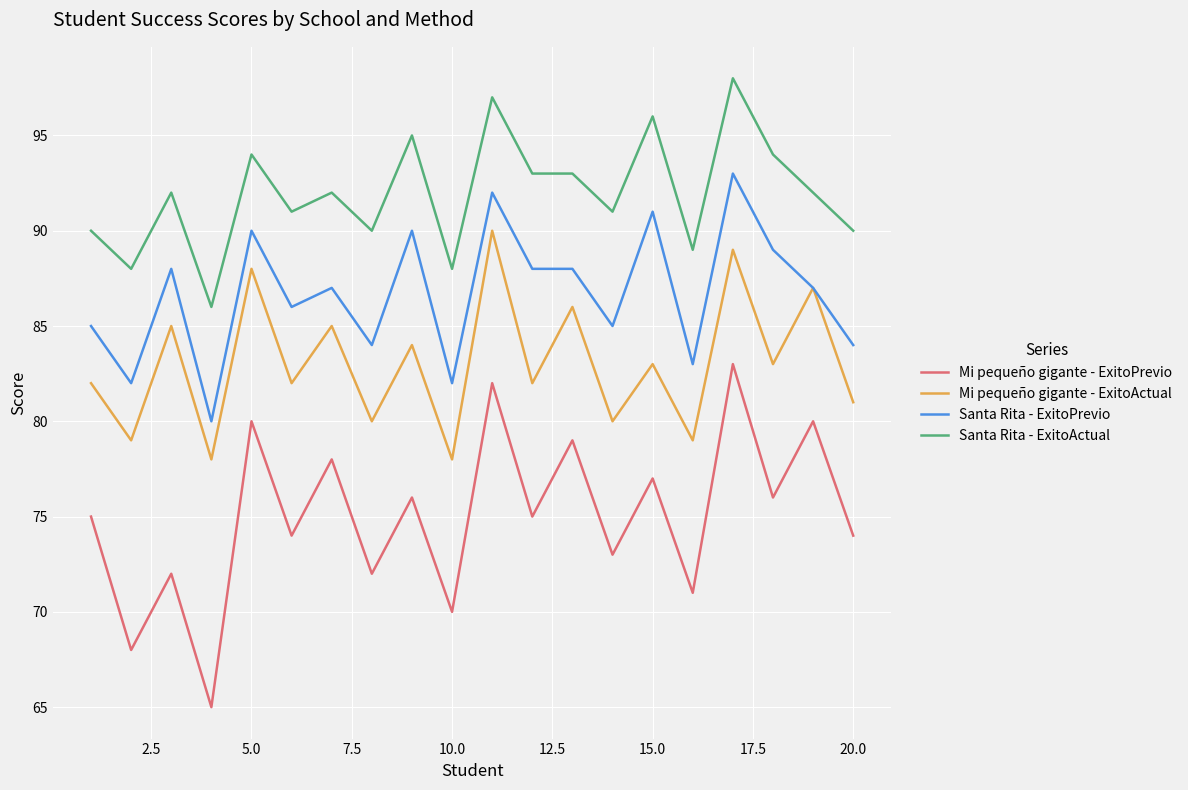

Which series has the largest total across all categories?

Santa Rita - ExitoActual